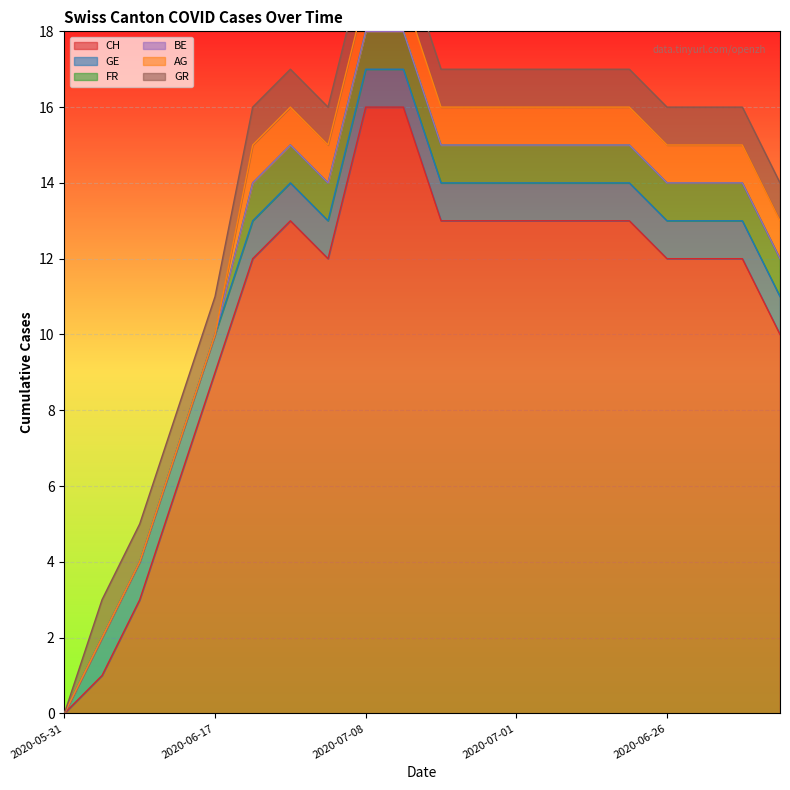

What is the total value across all series at 2020-07-08?

20